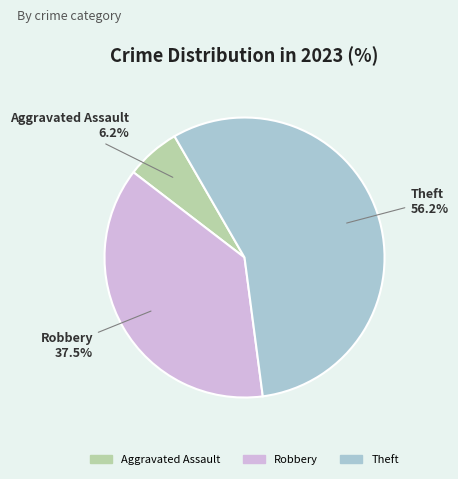

What portion of the pie excludes Robbery?

62.5%